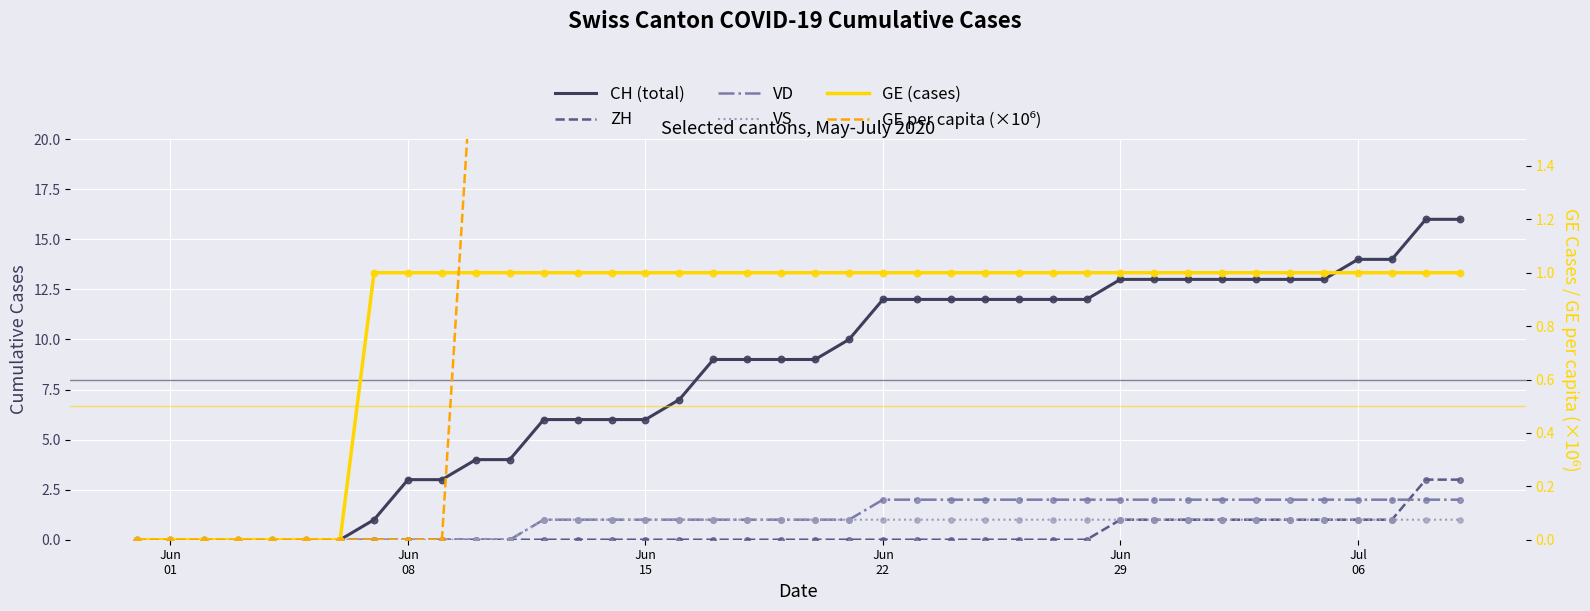

Which series reaches the minimum Y coordinate?

CH (total)